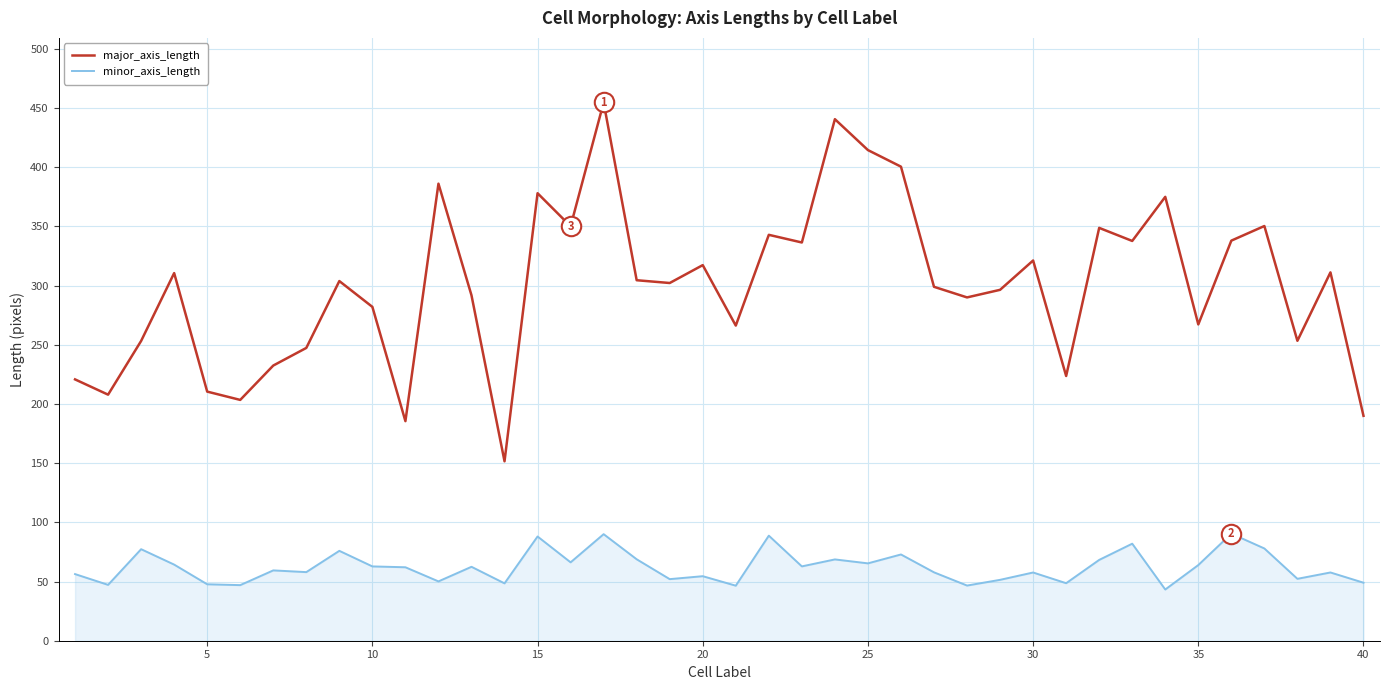

Does the chart display data point markers on the line(s)?

No